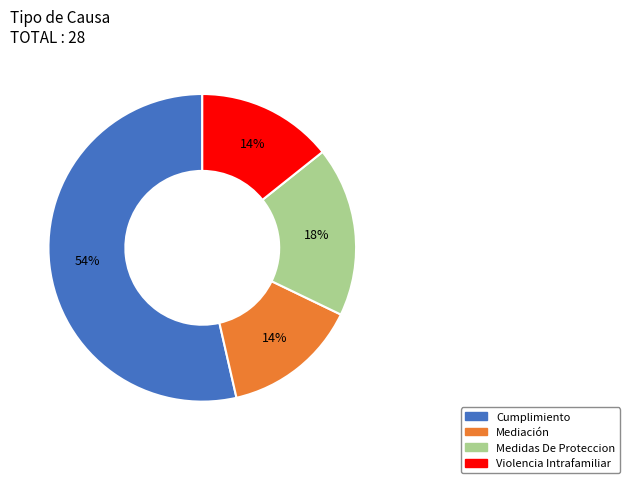

What is the majority slice?

Cumplimiento